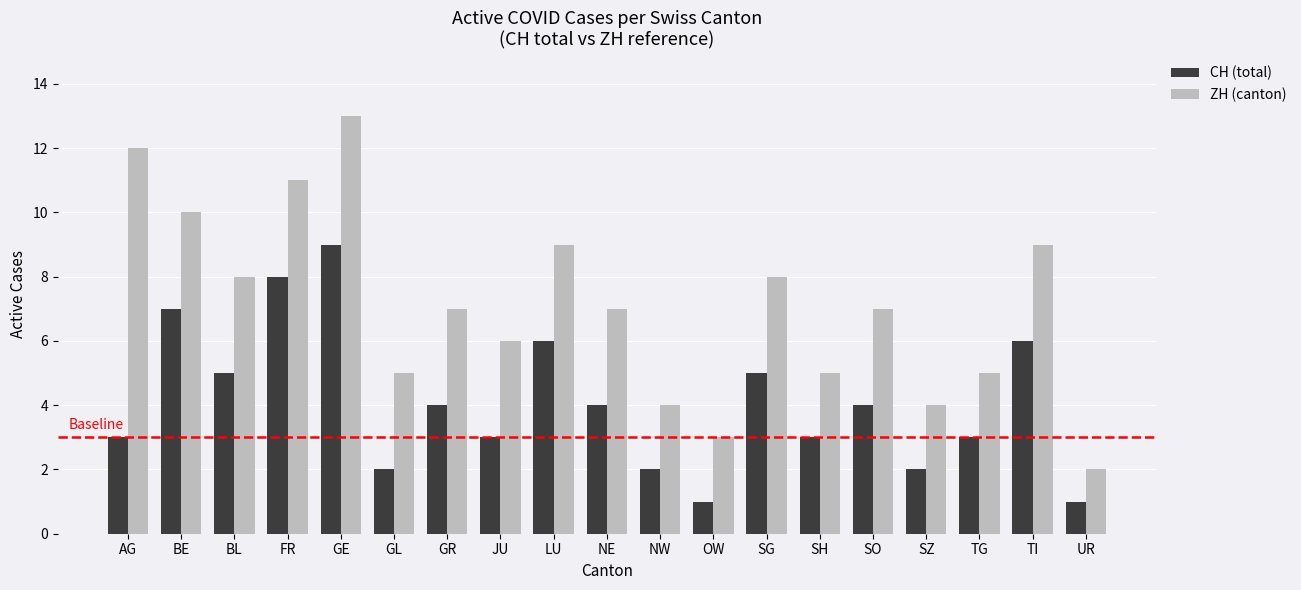

Which series has the widest spread of values?

ZH (canton)